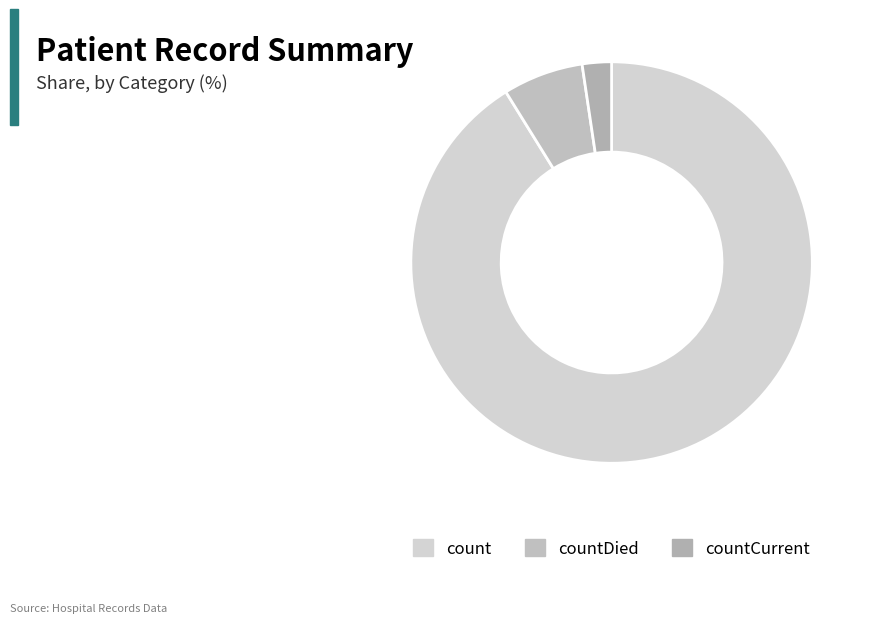

To the nearest percent, what percentage of the pie is countCurrent?

2%